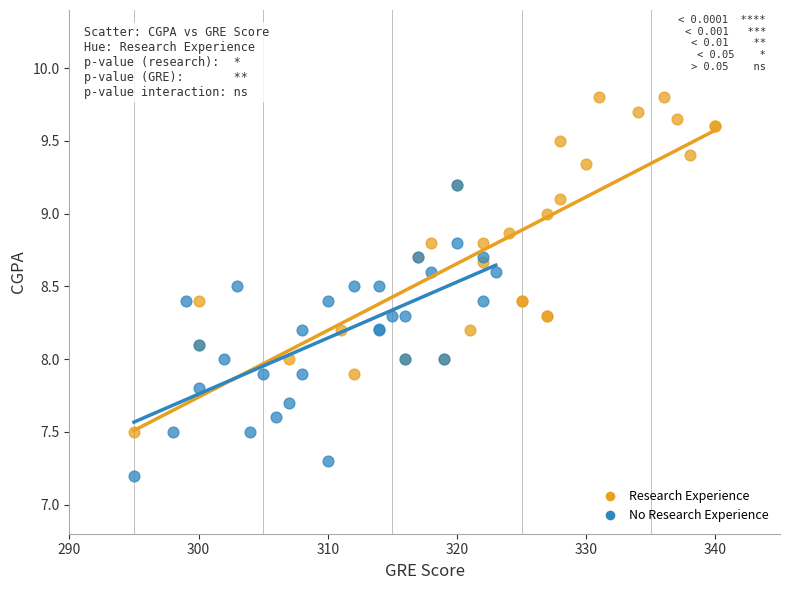

Which series reaches the maximum Y coordinate?

Research Experience